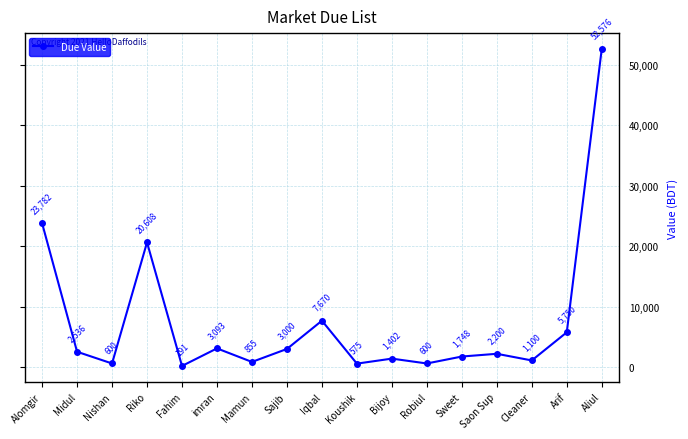

What is the sum of all values?

128286